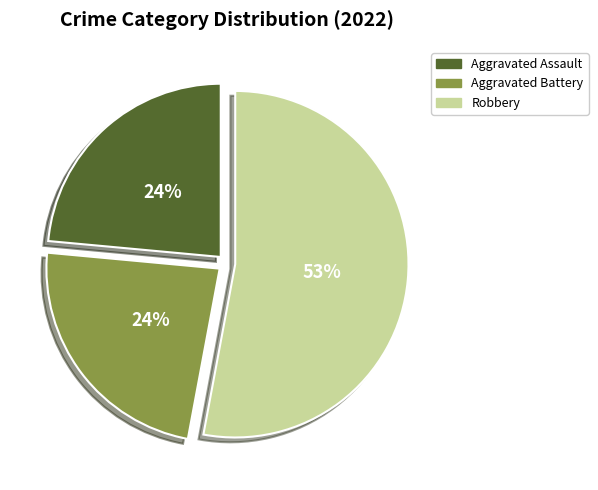

Is the sum of Aggravated Battery and Robbery greater than half?

Yes